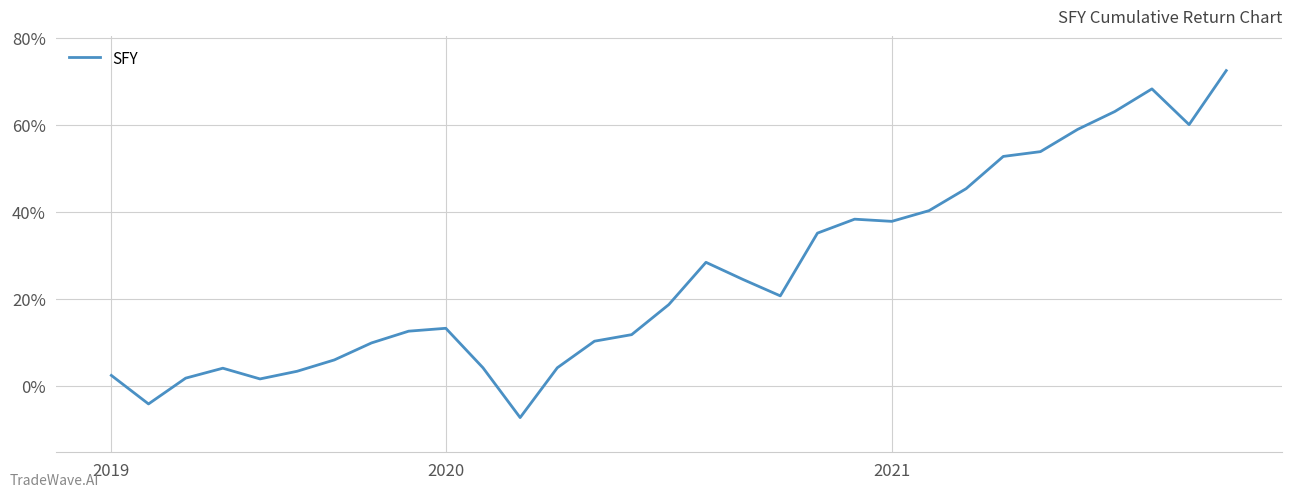

At which category does the chart reach its peak across all series?

30